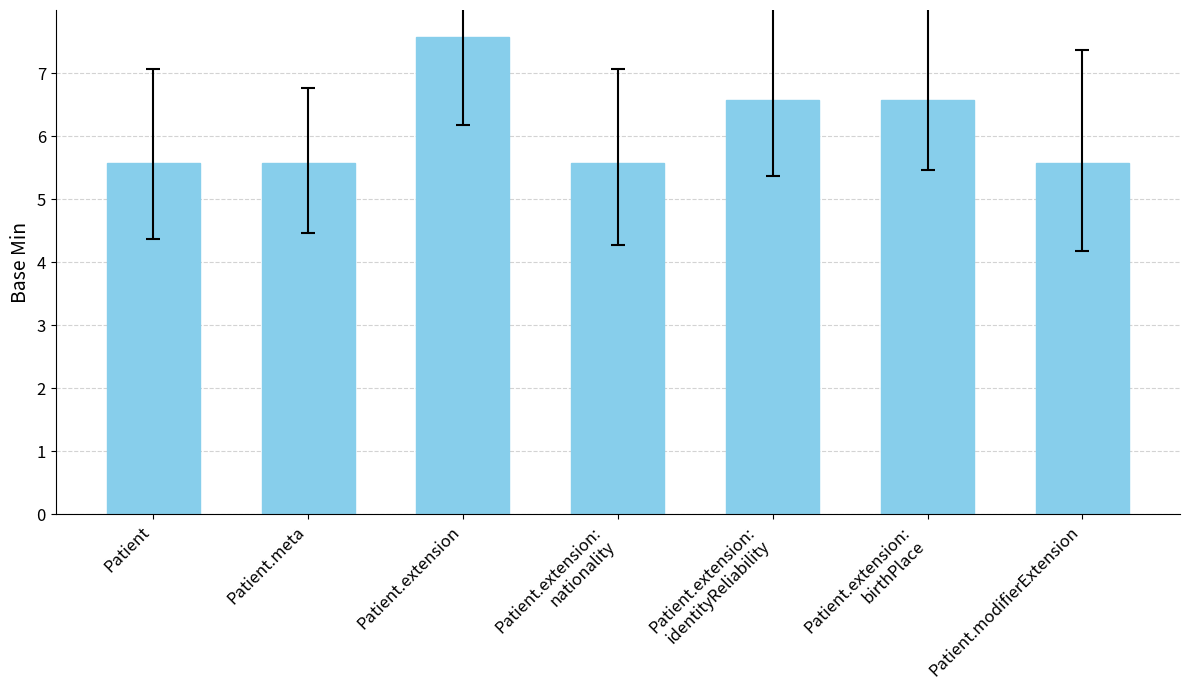

How many data points does each series have?

7